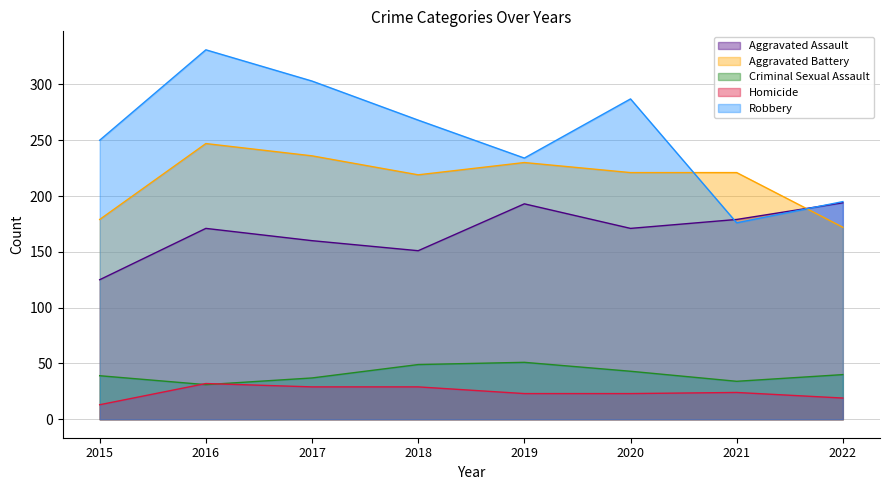

At which category is the sum across all series the highest?

2016